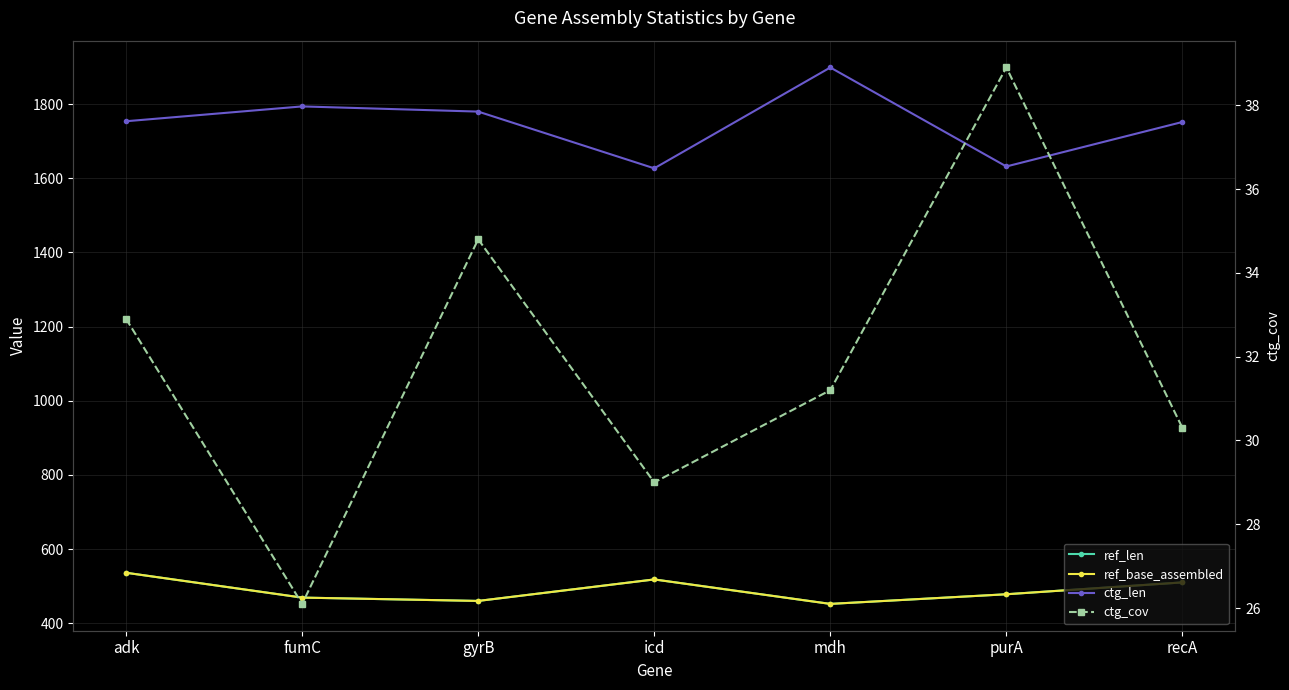

Reading left to right, list all the values displayed in this chart.

ref_len: adk=536.0	fumC=469.0	gyrB=460.0	icd=518.0	mdh=452.0	purA=478.0	recA=510.0
ref_base_assembled: adk=536.0	fumC=469.0	gyrB=460.0	icd=518.0	mdh=452.0	purA=478.0	recA=510.0
ctg_len: adk=1754.0	fumC=1794.0	gyrB=1780.0	icd=1627.0	mdh=1899.0	purA=1632.0	recA=1752.0
ctg_cov: adk=32.9	fumC=26.1	gyrB=34.8	icd=29.0	mdh=31.2	purA=38.9	recA=30.3